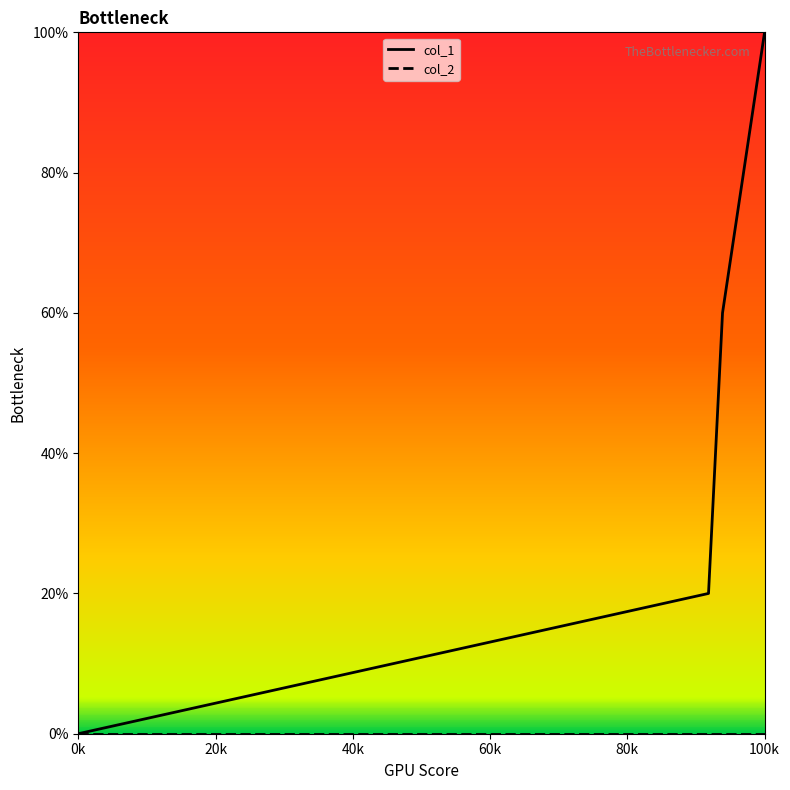

Which series has the largest range (max minus min)?

col_1